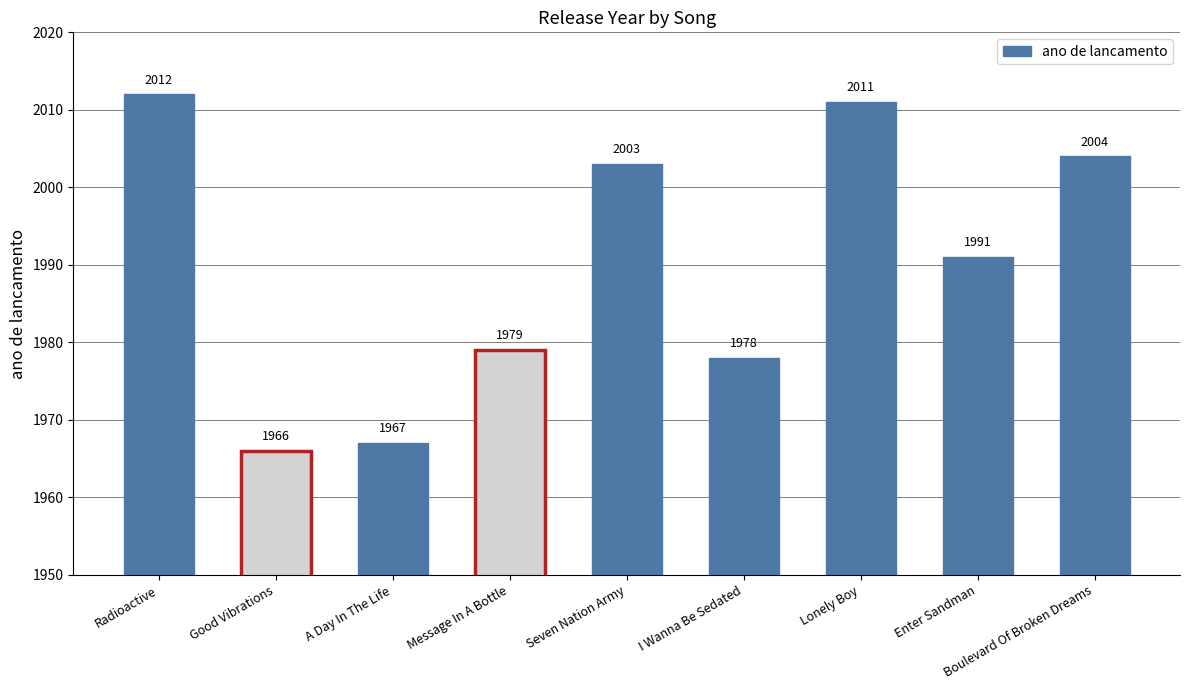

Read the value at Message In A Bottle.

1979